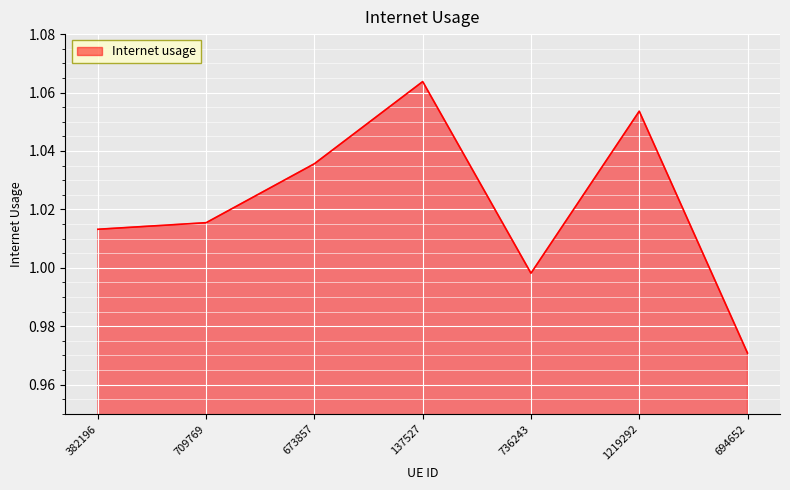

Which has a higher value, 1219292 or 736243?

1219292